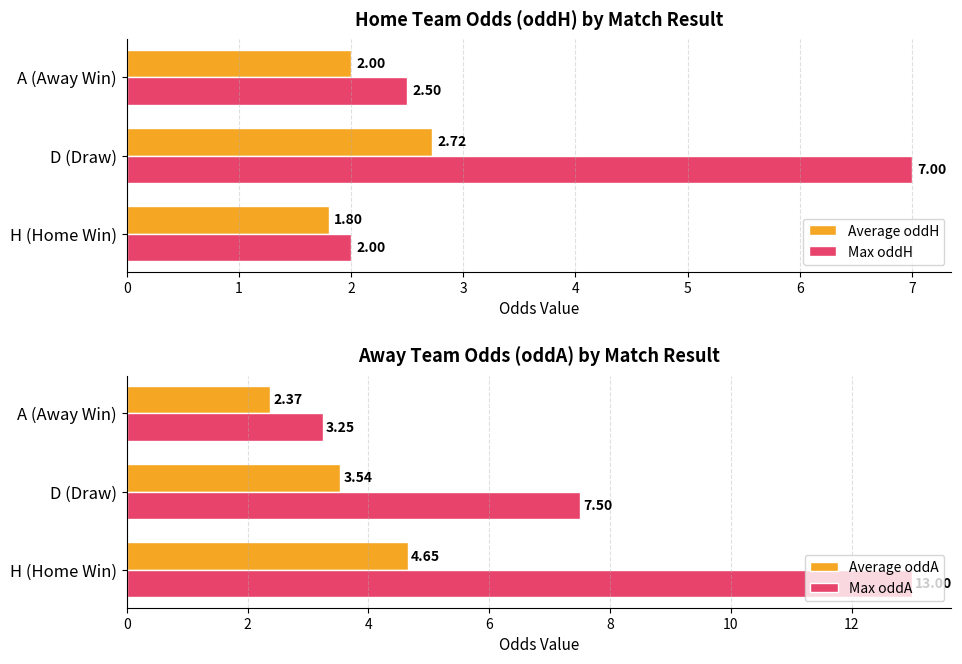

Rank the series by their maximum value, from highest to lowest.

Max oddA, Max oddH, Average oddA, Average oddH